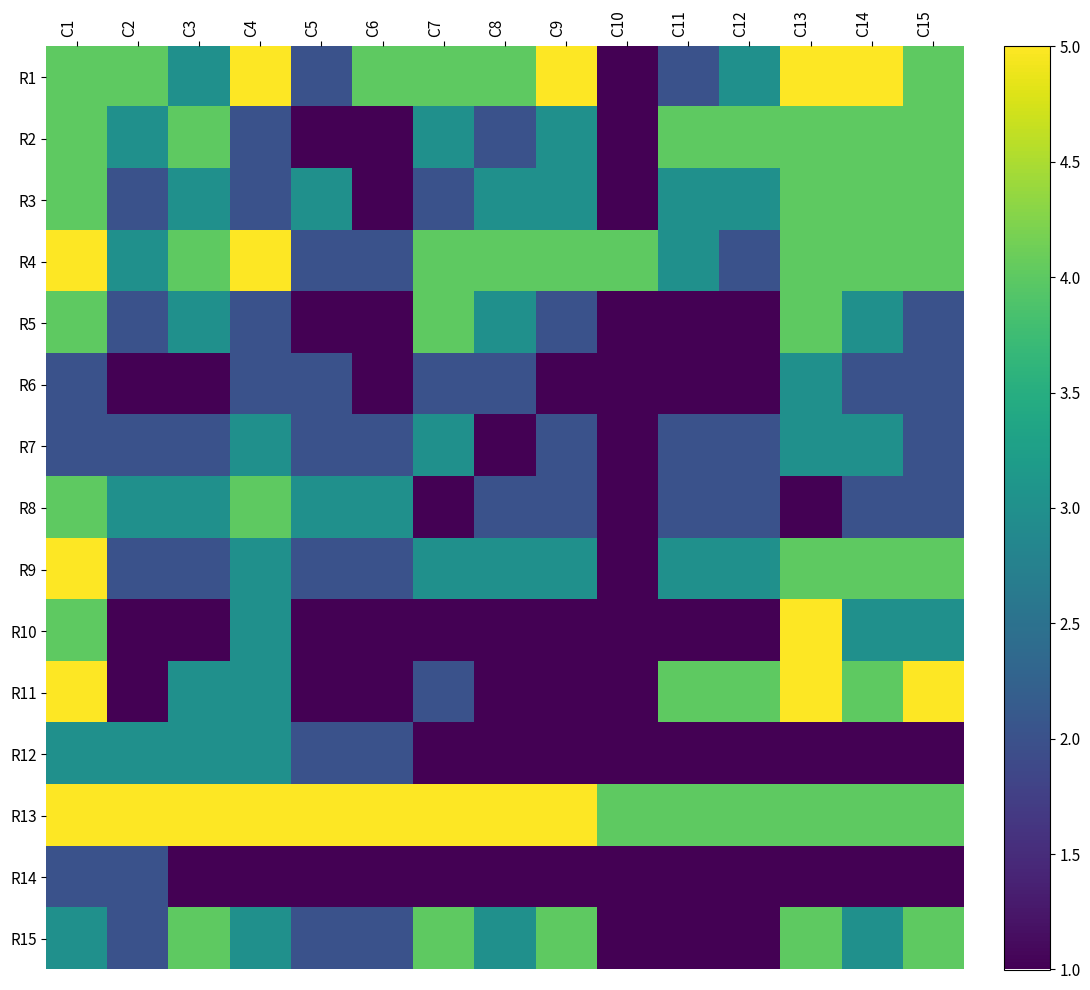

Between C9 and C10, which is larger?

C9